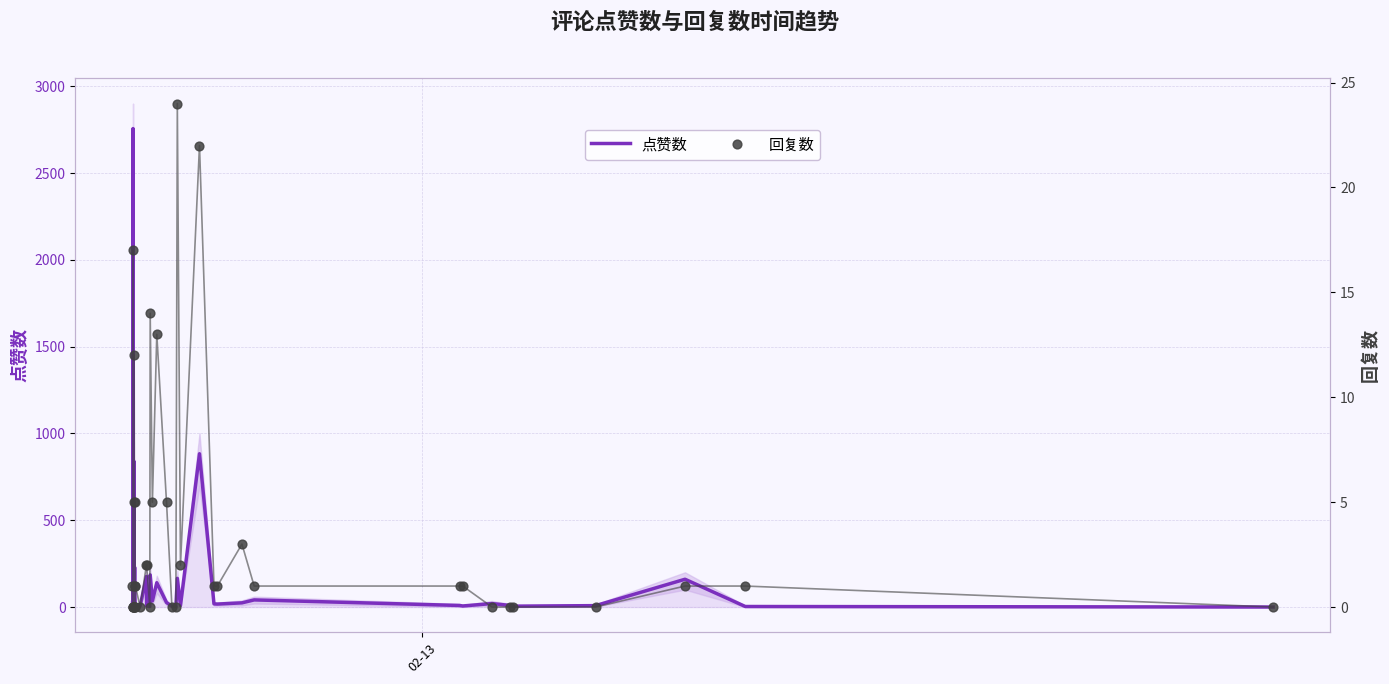

What are all the series names shown in the legend?

点赞数, 回复数